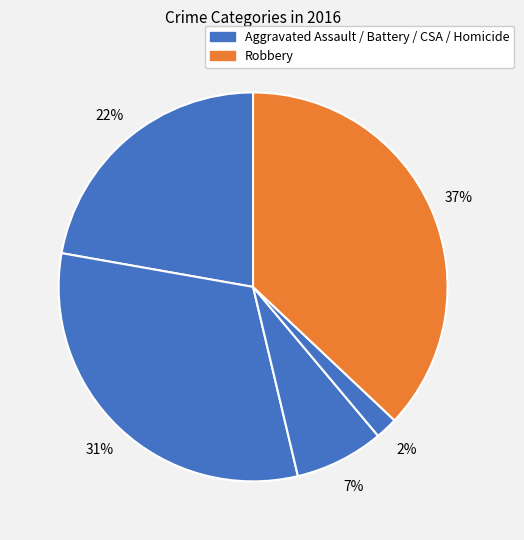

Does any single category account for the majority?

No